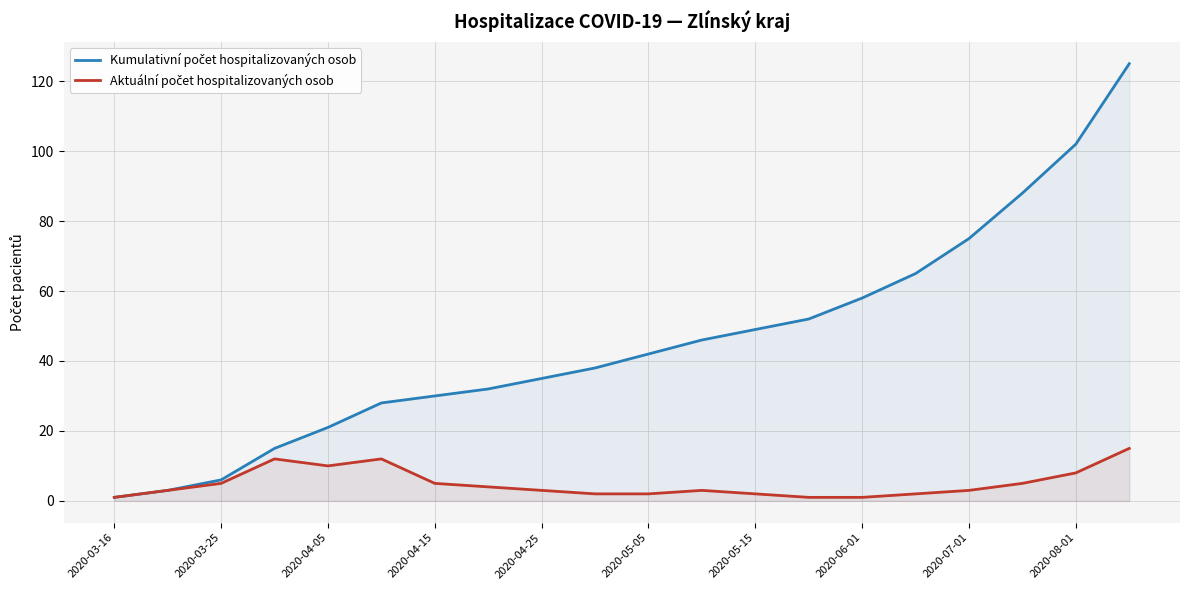

What is the total value across all series at 2020-06-01?

59